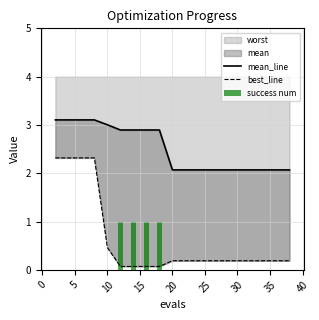

True or false: worst has a value of 0.5 at 10.

True